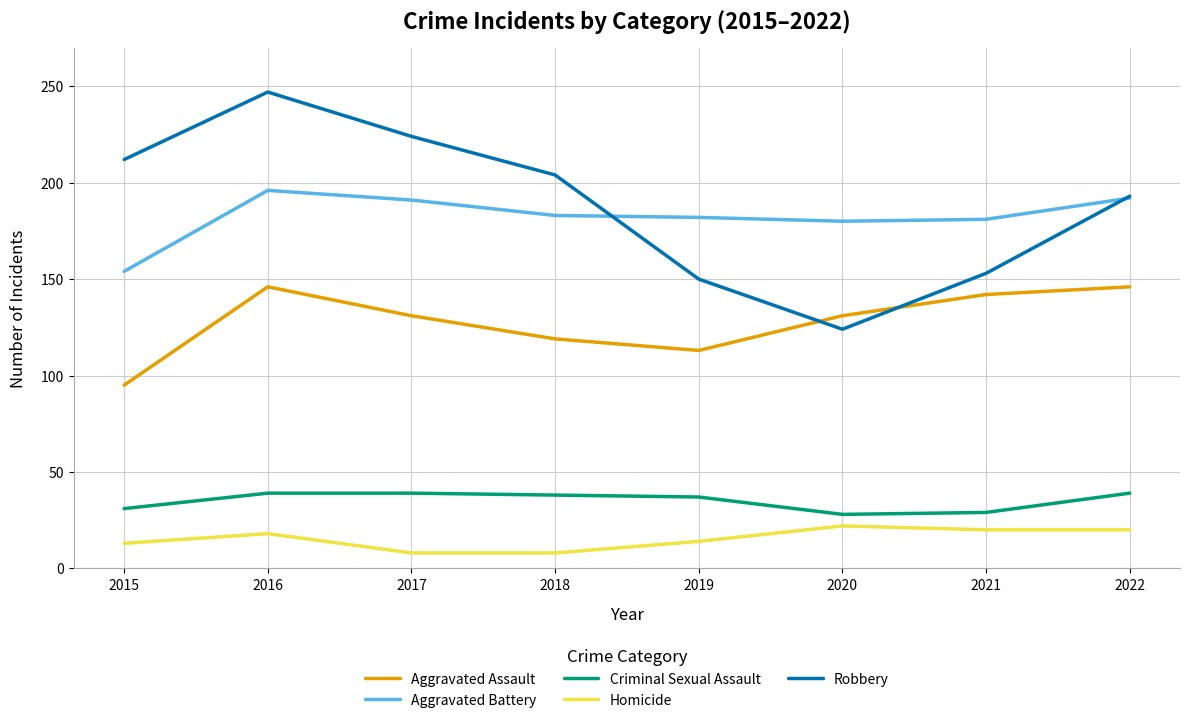

Is the value of Aggravated Battery at 2018 greater than the value of Aggravated Assault at 2015?

Yes